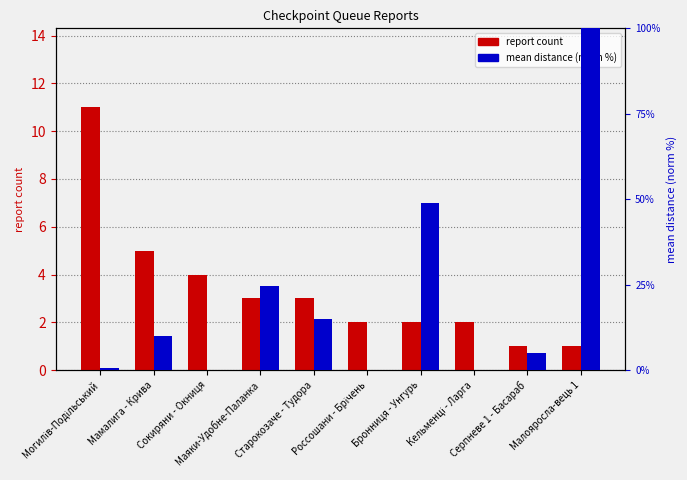

Are the bars grouped side by side (vs. stacked)?

Yes